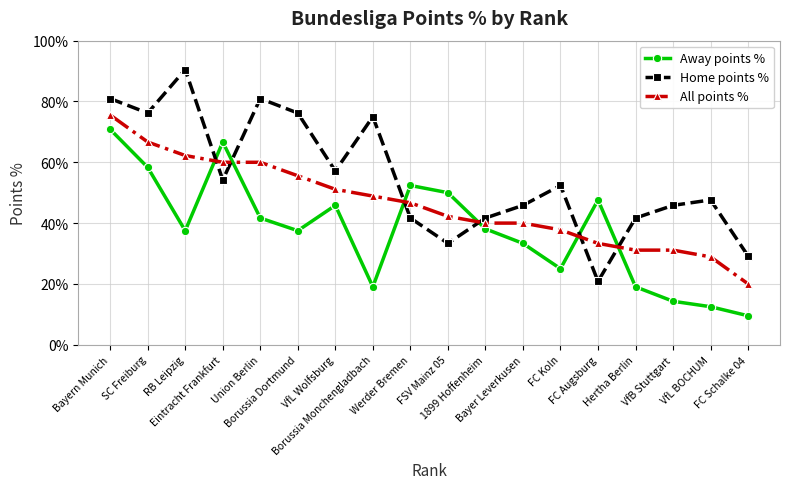

Which series has the largest total across all categories?

Home points %